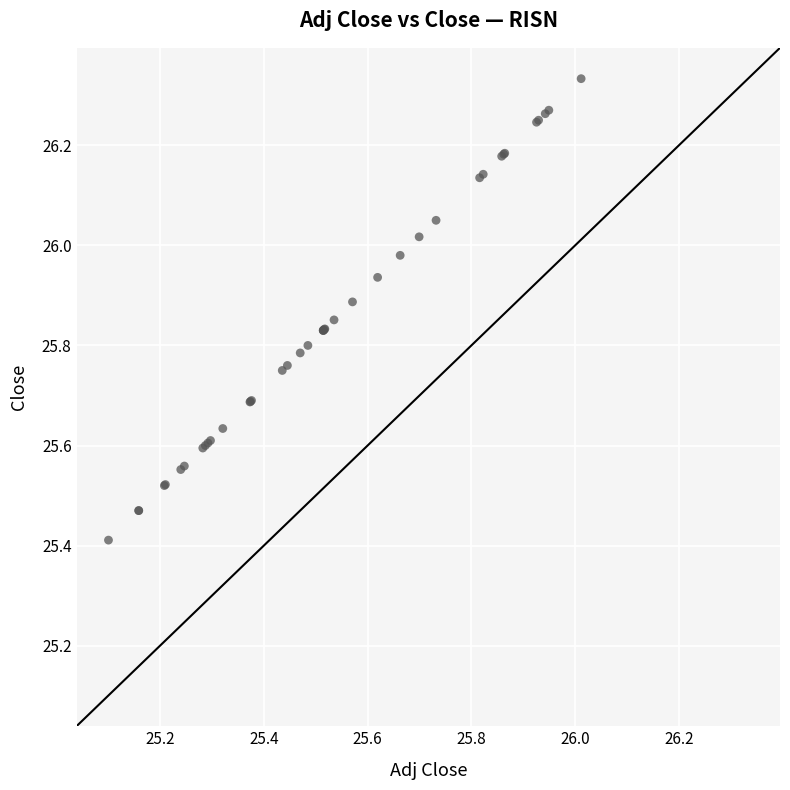

What Y value in the scatter plot is closest to 25?

25.4